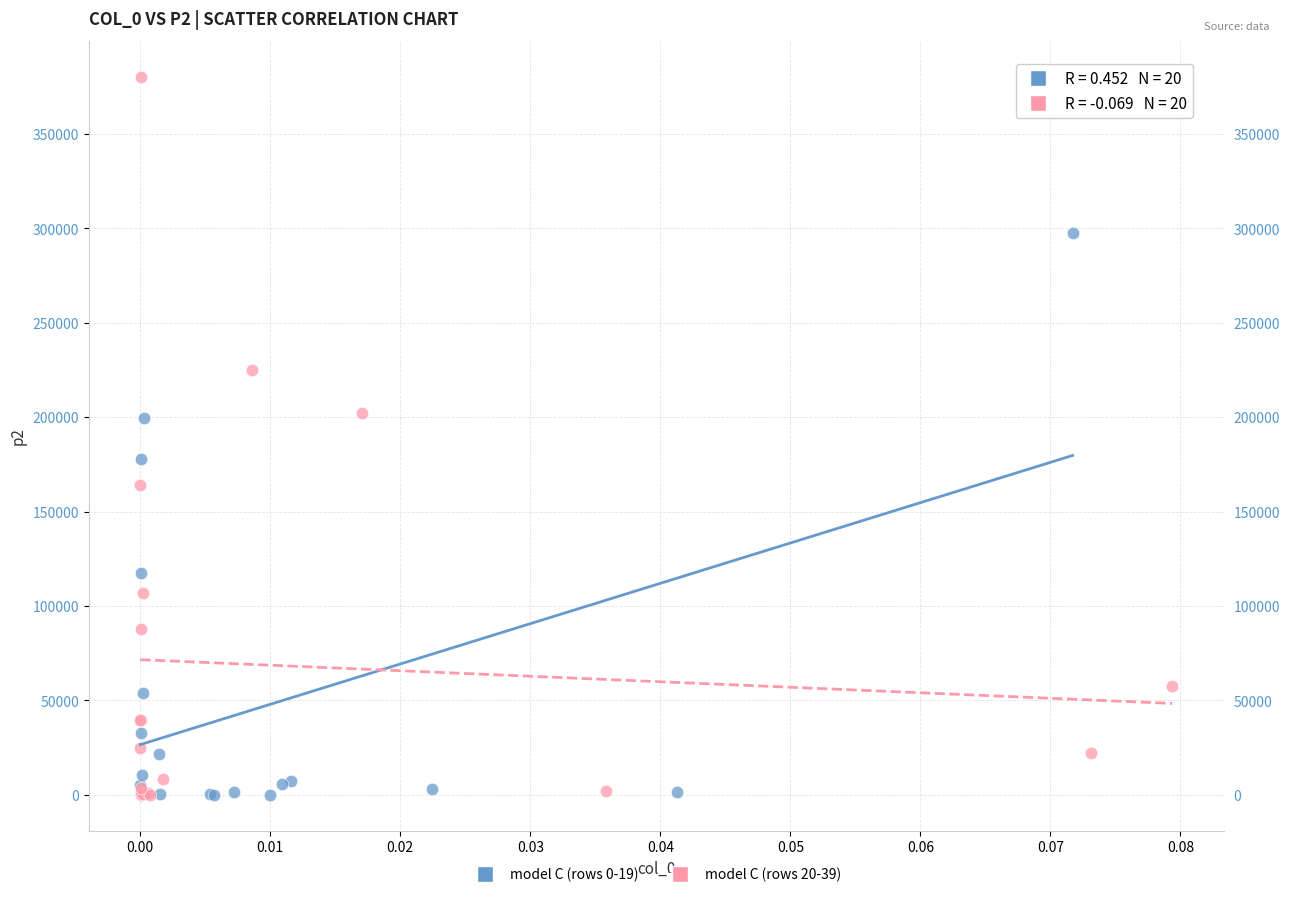

Which series has the largest Y range (max minus min)?

model C (rows 20-39)